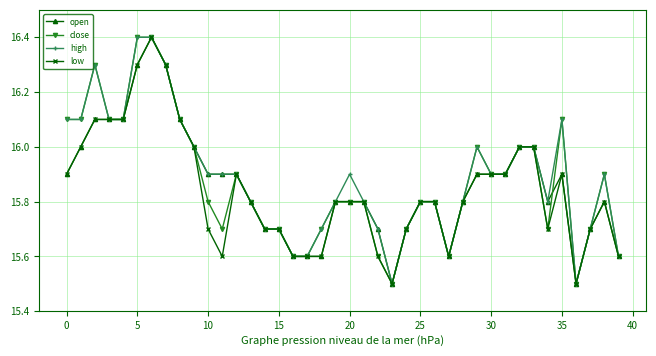

What is the maximum value shown in the chart?

16.4